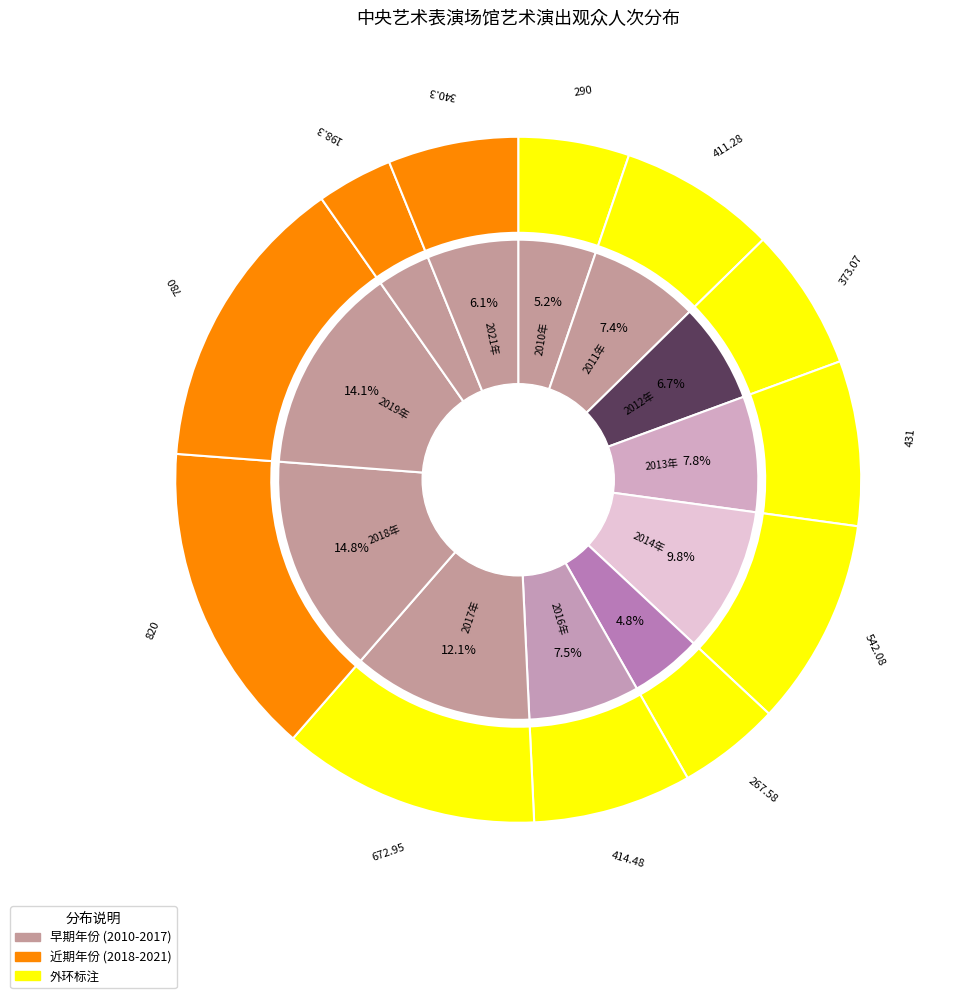

The 2020年 slice represents 4% of the pie. True or false?

True